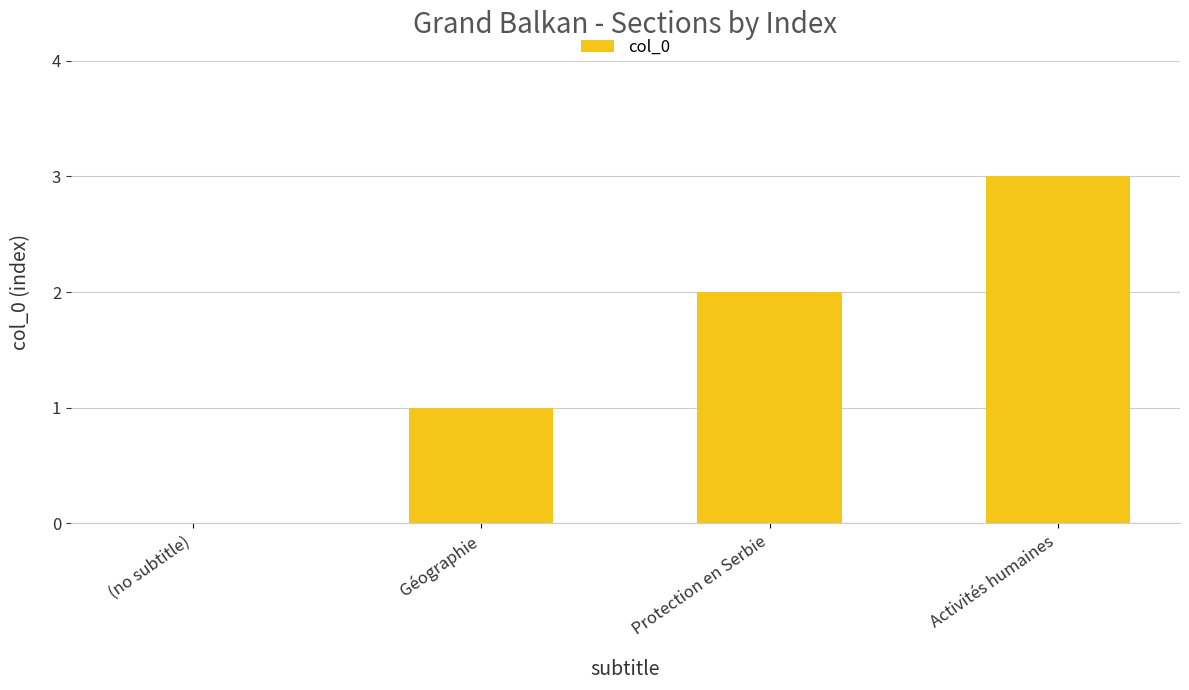

Is it true that the value at Géographie is 1?

True